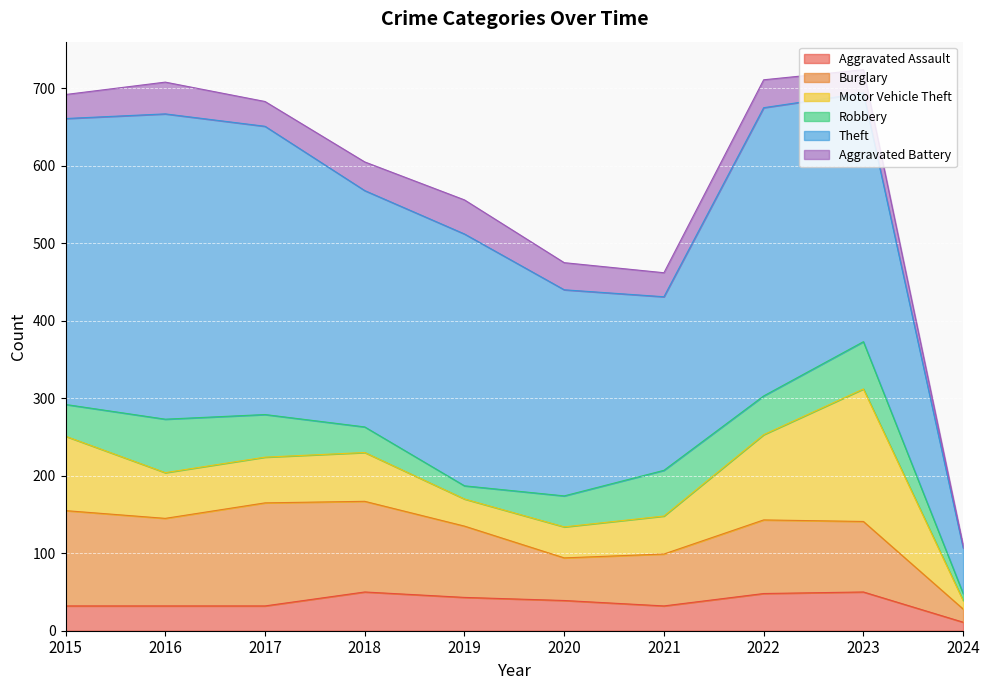

Which series changed the most between 2019 and 2021?

Theft